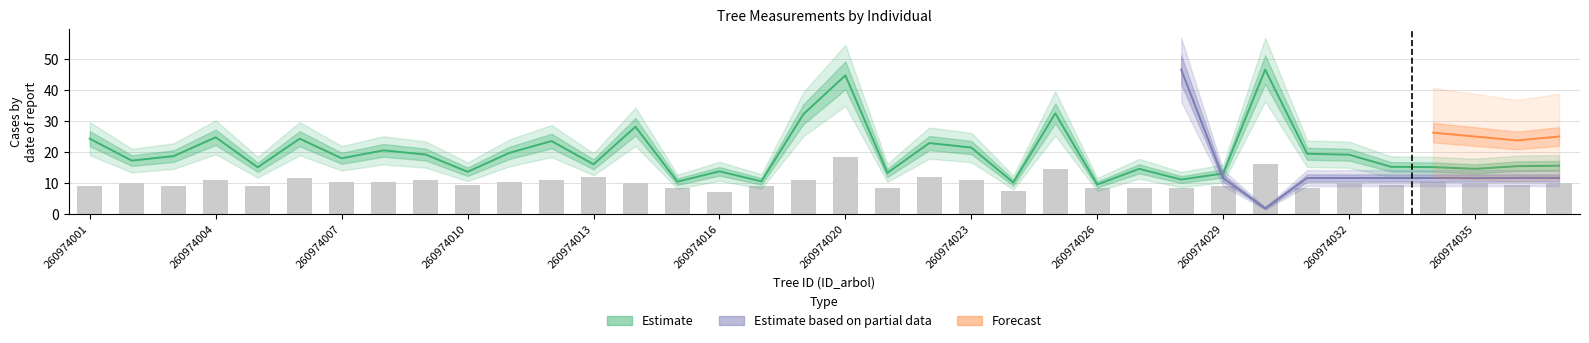

What is the sum of all h values?

370.5